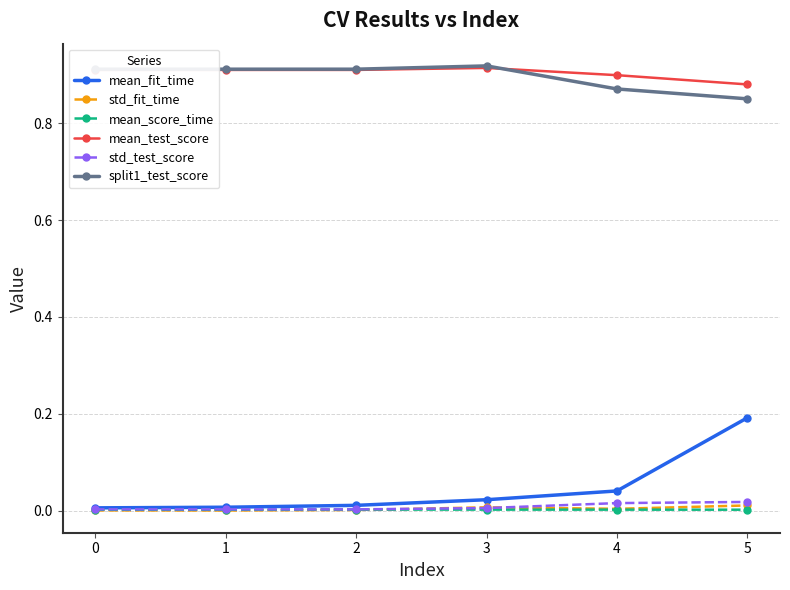

True or false: mean_score_time and mean_test_score intersect in this chart.

False